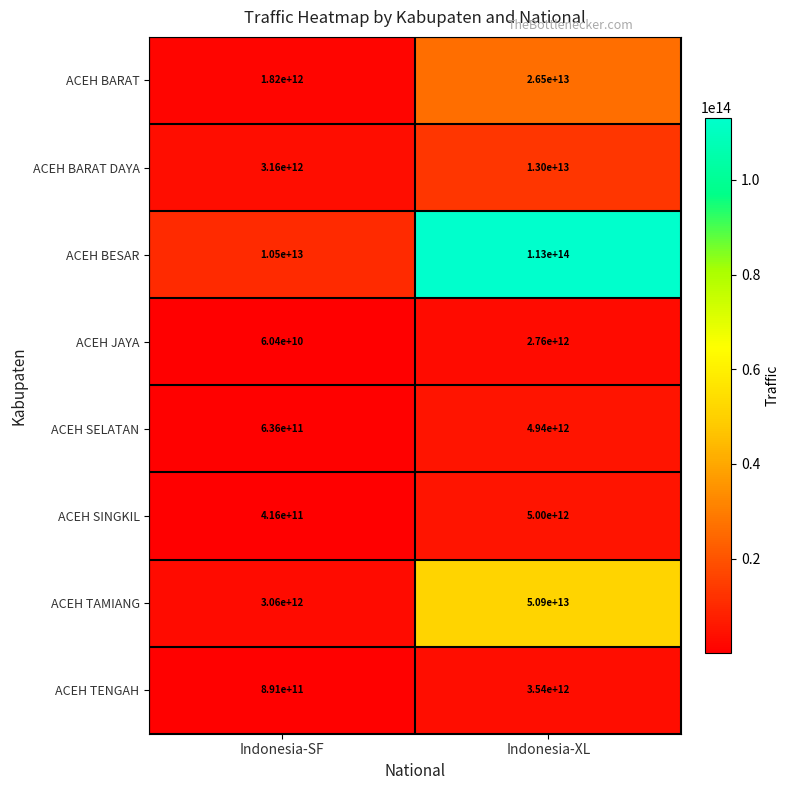

Is the value of ACEH BARAT DAYA at Indonesia-XL greater than the value of ACEH SINGKIL at Indonesia-SF?

Yes